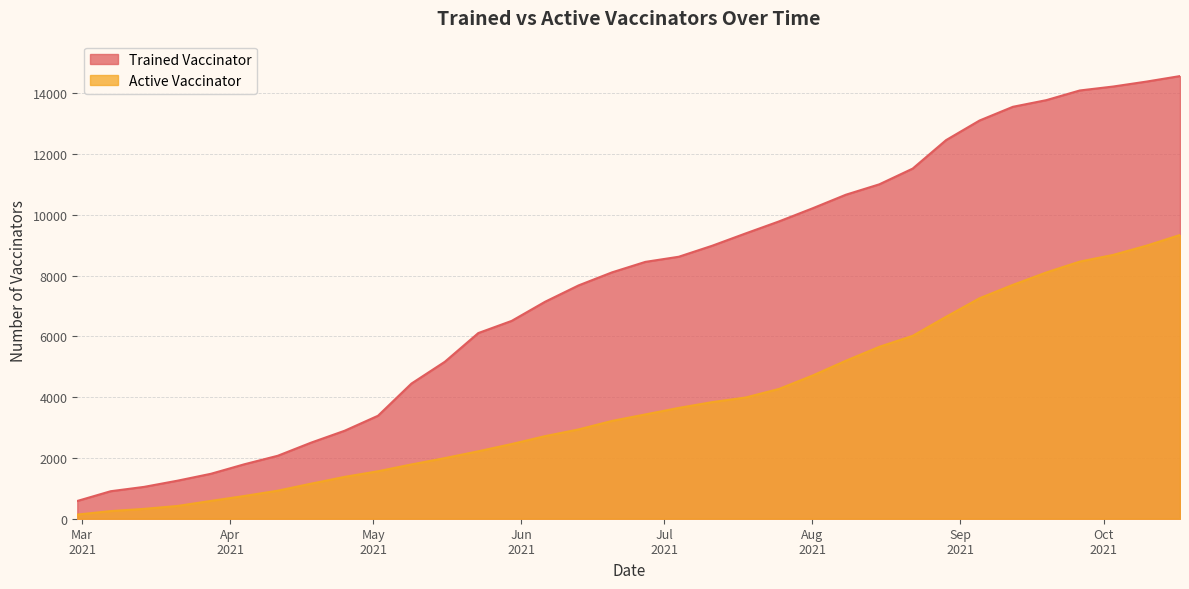

What is the average value of the Active Vaccinator series?

3845